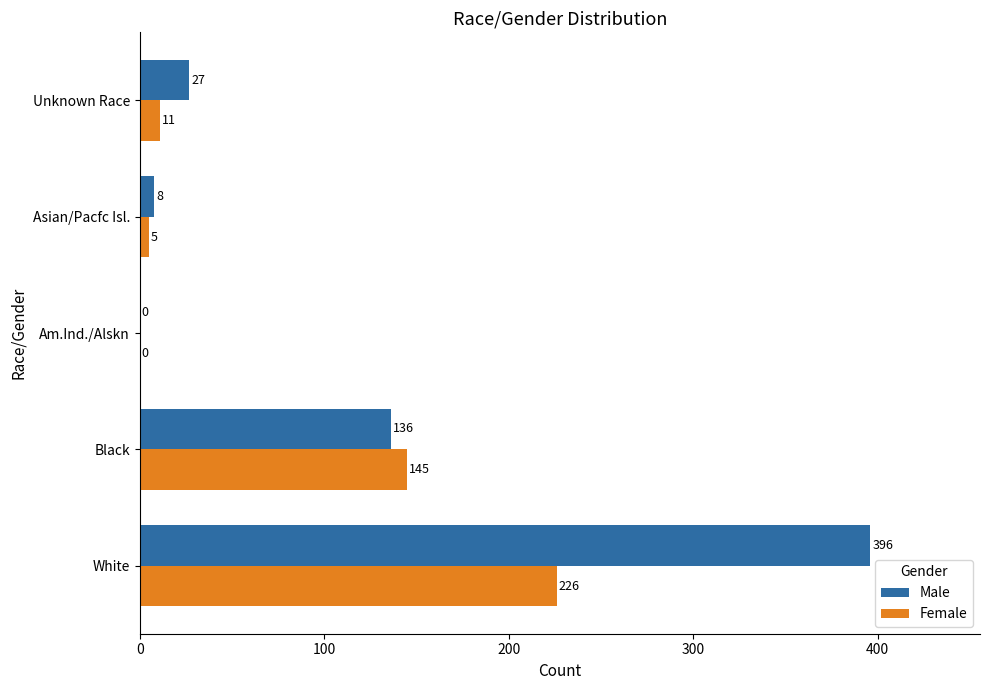

Which series has the largest total across all categories?

Male